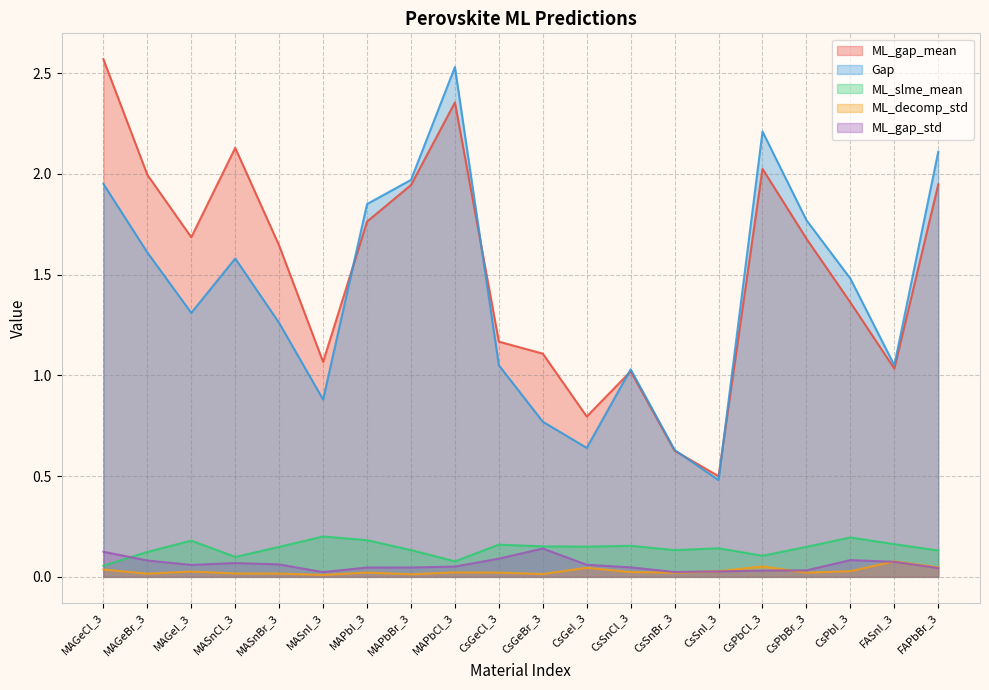

Reading left to right, what are all the values shown in this chart?

ML_gap_mean: MAGeCl_3=2.6	MAGeBr_3=2.0	MAGeI_3=1.7	MASnCl_3=2.1	MASnBr_3=1.6	MASnI_3=1.1	MAPbI_3=1.8	MAPbBr_3=1.9	MAPbCl_3=2.4	CsGeCl_3=1.2	CsGeBr_3=1.1	CsGeI_3=0.8	CsSnCl_3=1.0	CsSnBr_3=0.6	CsSnI_3=0.5	CsPbCl_3=2.0	CsPbBr_3=1.7	CsPbI_3=1.4	FASnI_3=1.0	FAPbBr_3=1.9
Gap: MAGeCl_3=1.9	MAGeBr_3=1.6	MAGeI_3=1.3	MASnCl_3=1.6	MASnBr_3=1.3	MASnI_3=0.9	MAPbI_3=1.9	MAPbBr_3=2.0	MAPbCl_3=2.5	CsGeCl_3=1.1	CsGeBr_3=0.8	CsGeI_3=0.6	CsSnCl_3=1.0	CsSnBr_3=0.6	CsSnI_3=0.5	CsPbCl_3=2.2	CsPbBr_3=1.8	CsPbI_3=1.5	FASnI_3=1.1	FAPbBr_3=2.1
ML_slme_mean: MAGeCl_3=0.1	MAGeBr_3=0.1	MAGeI_3=0.2	MASnCl_3=0.1	MASnBr_3=0.1	MASnI_3=0.2	MAPbI_3=0.2	MAPbBr_3=0.1	MAPbCl_3=0.1	CsGeCl_3=0.2	CsGeBr_3=0.2	CsGeI_3=0.1	CsSnCl_3=0.2	CsSnBr_3=0.1	CsSnI_3=0.1	CsPbCl_3=0.1	CsPbBr_3=0.1	CsPbI_3=0.2	FASnI_3=0.2	FAPbBr_3=0.1
ML_decomp_std: MAGeCl_3=0.0	MAGeBr_3=0.0	MAGeI_3=0.0	MASnCl_3=0.0	MASnBr_3=0.0	MASnI_3=0.0	MAPbI_3=0.0	MAPbBr_3=0.0	MAPbCl_3=0.0	CsGeCl_3=0.0	CsGeBr_3=0.0	CsGeI_3=0.0	CsSnCl_3=0.0	CsSnBr_3=0.0	CsSnI_3=0.0	CsPbCl_3=0.1	CsPbBr_3=0.0	CsPbI_3=0.0	FASnI_3=0.1	FAPbBr_3=0.0
ML_gap_std: MAGeCl_3=0.1	MAGeBr_3=0.1	MAGeI_3=0.1	MASnCl_3=0.1	MASnBr_3=0.1	MASnI_3=0.0	MAPbI_3=0.0	MAPbBr_3=0.0	MAPbCl_3=0.1	CsGeCl_3=0.1	CsGeBr_3=0.1	CsGeI_3=0.1	CsSnCl_3=0.0	CsSnBr_3=0.0	CsSnI_3=0.0	CsPbCl_3=0.0	CsPbBr_3=0.0	CsPbI_3=0.1	FASnI_3=0.1	FAPbBr_3=0.0